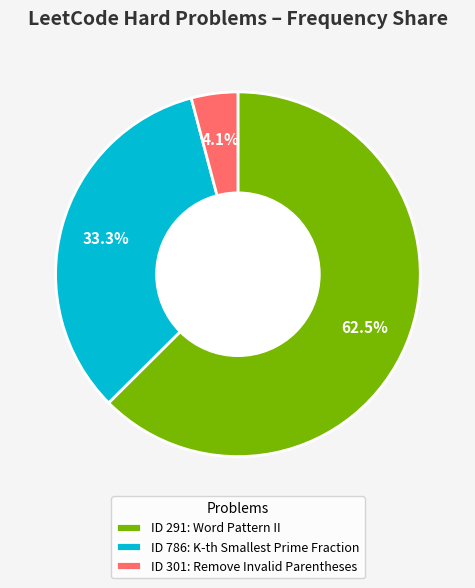

Which category has the smallest portion of the pie?

ID 301: Remove Invalid Parentheses